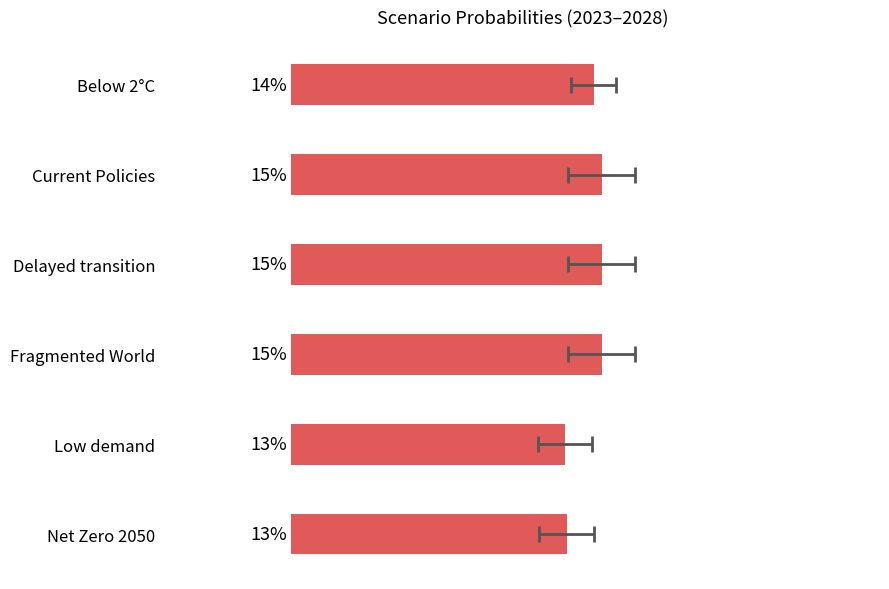

Are the bars grouped side by side (vs. stacked)?

No